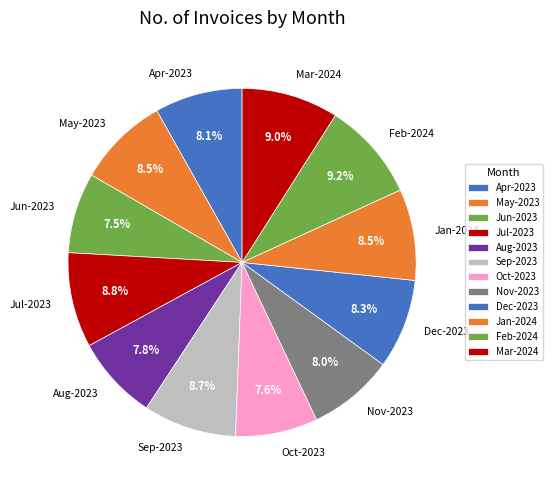

Between Feb-2024 and Aug-2023, which is larger?

Feb-2024